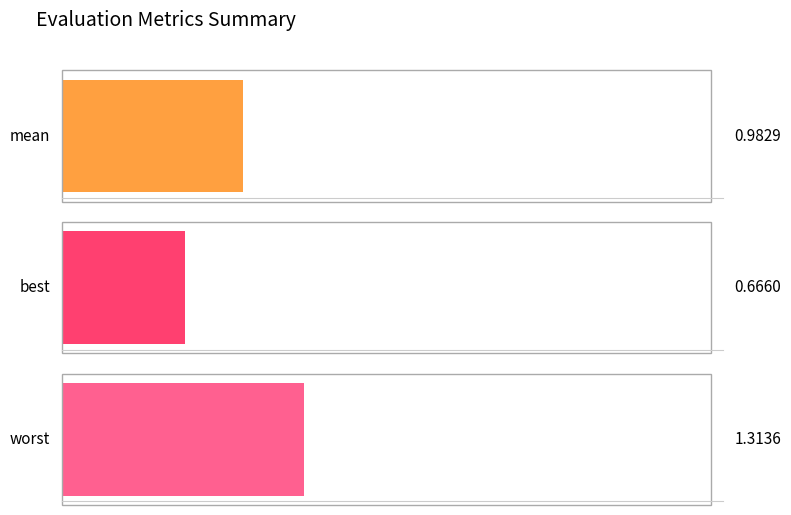

What is the difference between the maximum and second lowest values in the mean series?

0.8